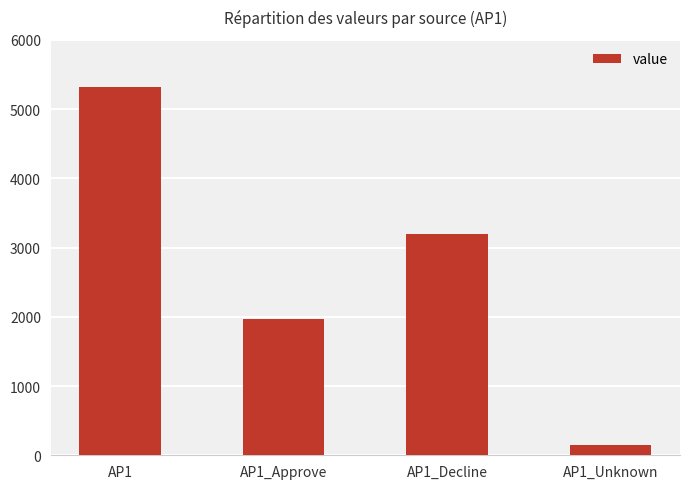

Where does the data first go above 3200?

AP1